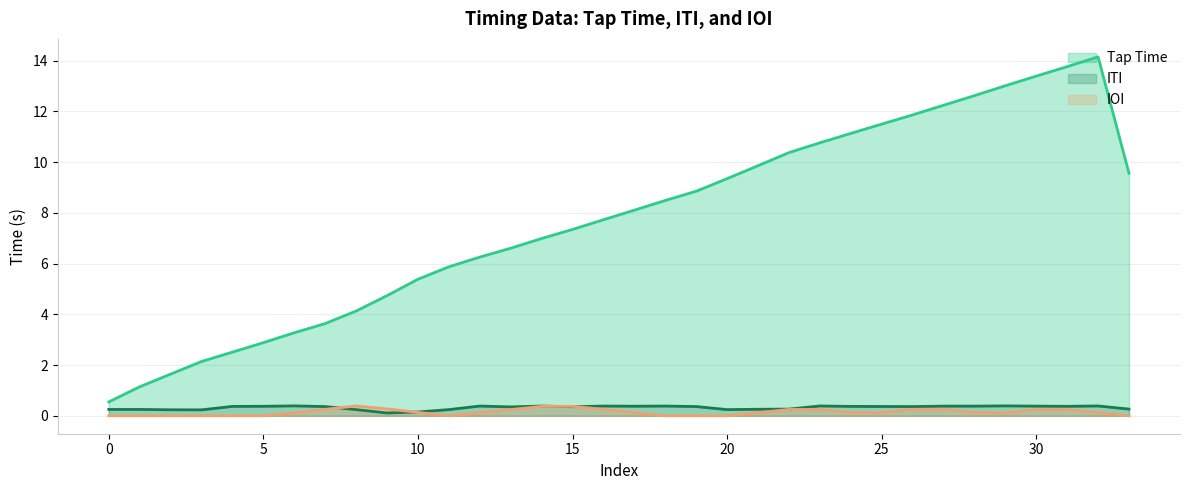

What are all the series names shown in the legend?

Tap Time, ITI, IOI